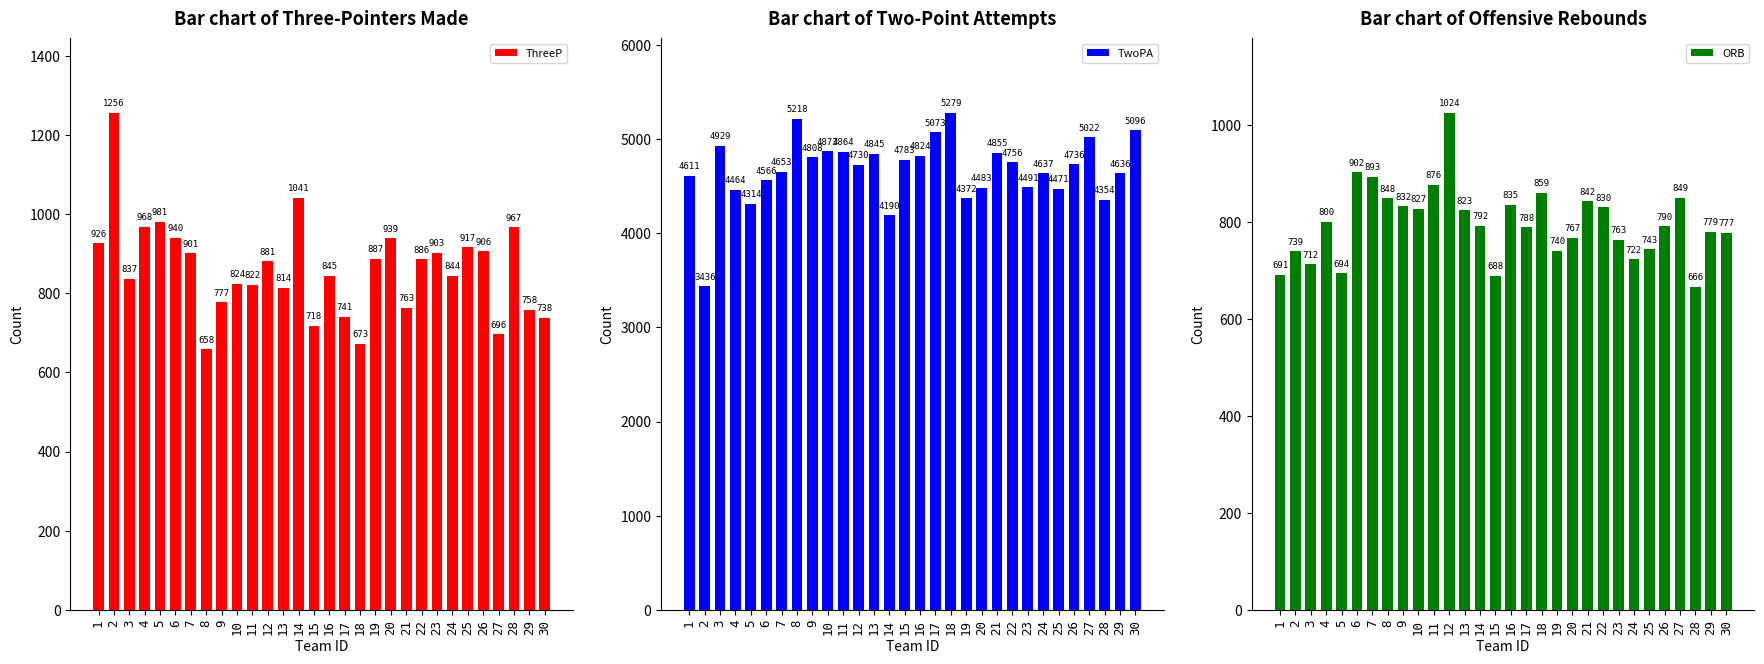

The value of Bar chart of Two-Point Attempts at 10 is 4873. True or false?

True